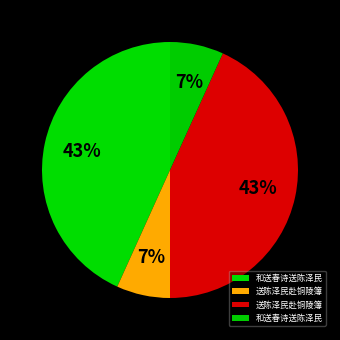

Is there any slice that represents more than half of the pie?

No